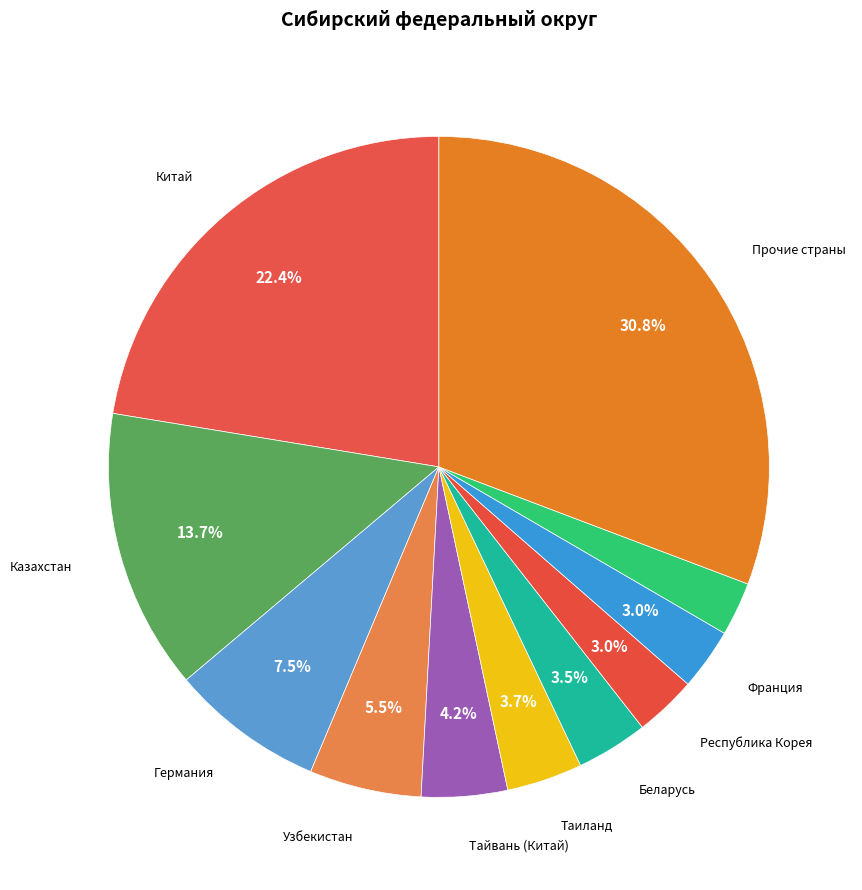

To the nearest percent, what is the average slice percentage?

9%